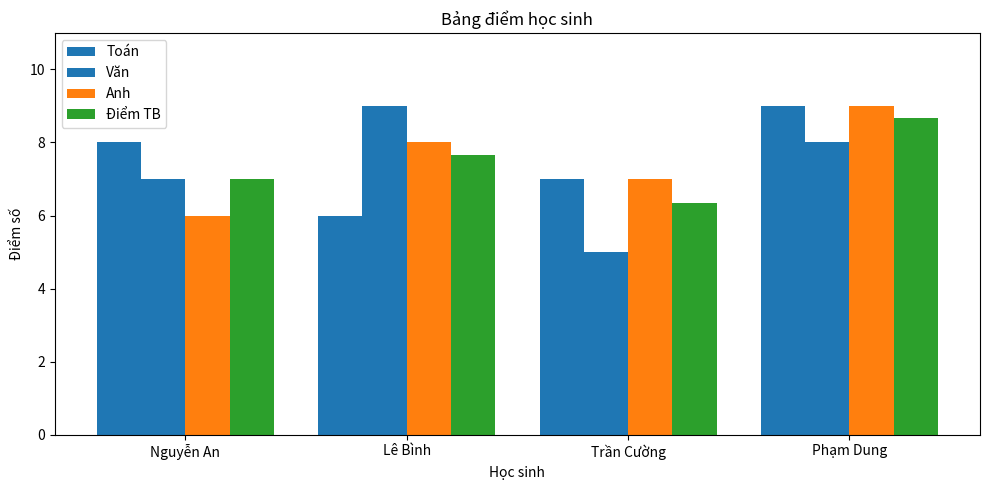

How many series are shown in this chart?

4